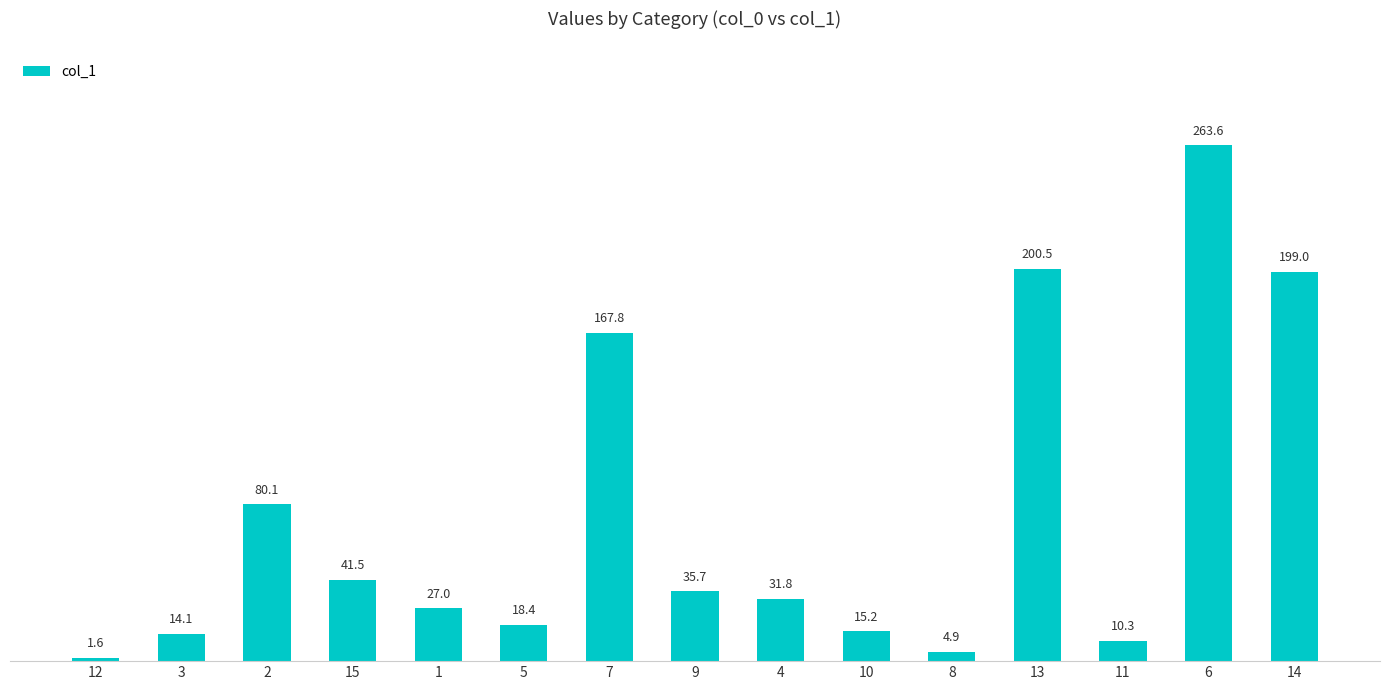

How many categories are shown in the chart?

15